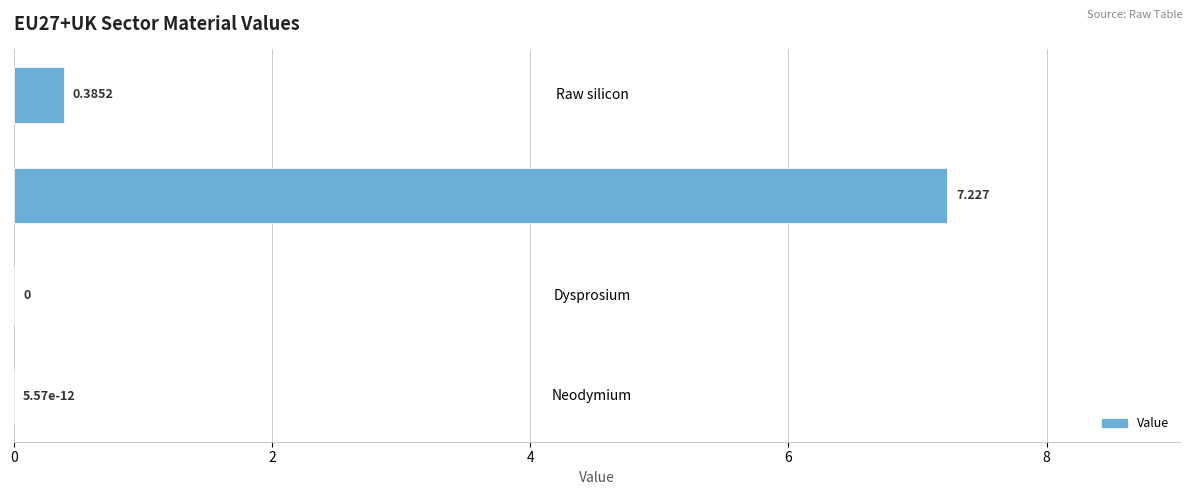

Are the bars horizontal?

Yes